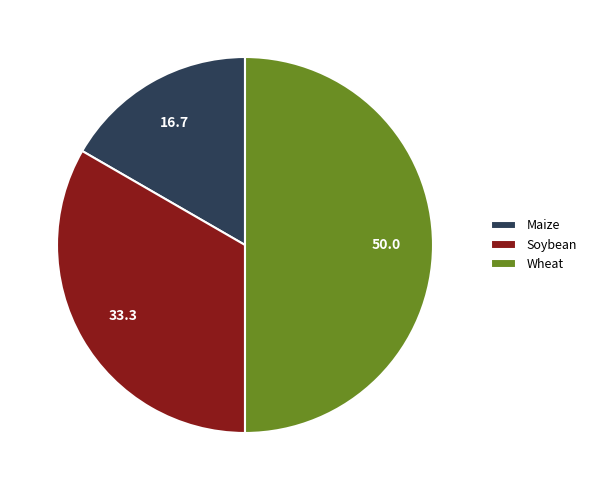

Count the number of slices in the pie.

3